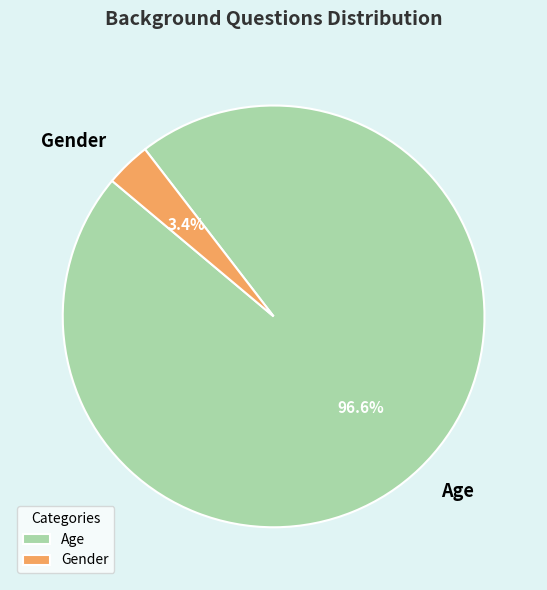

How many segments does this pie chart have?

2